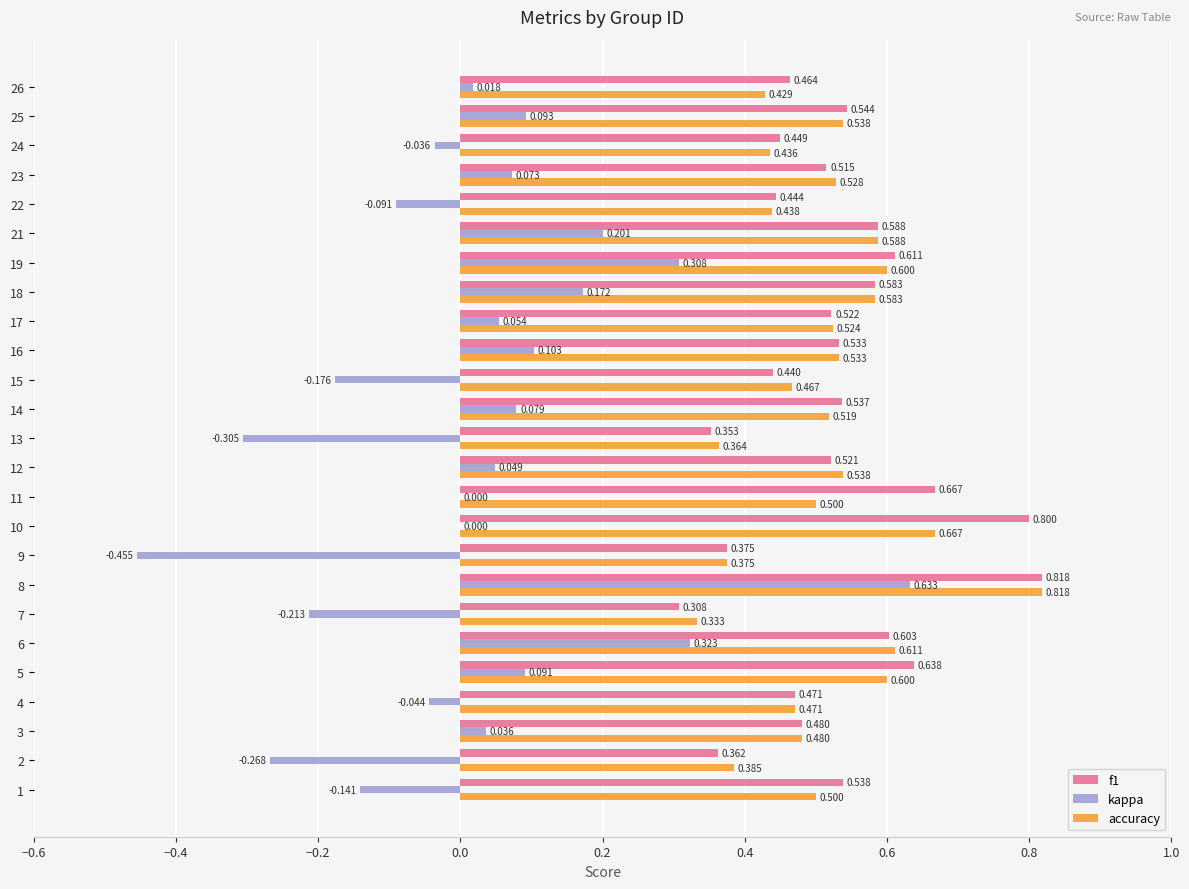

Is the value of f1 at 6 greater than the value of accuracy at 18?

Yes